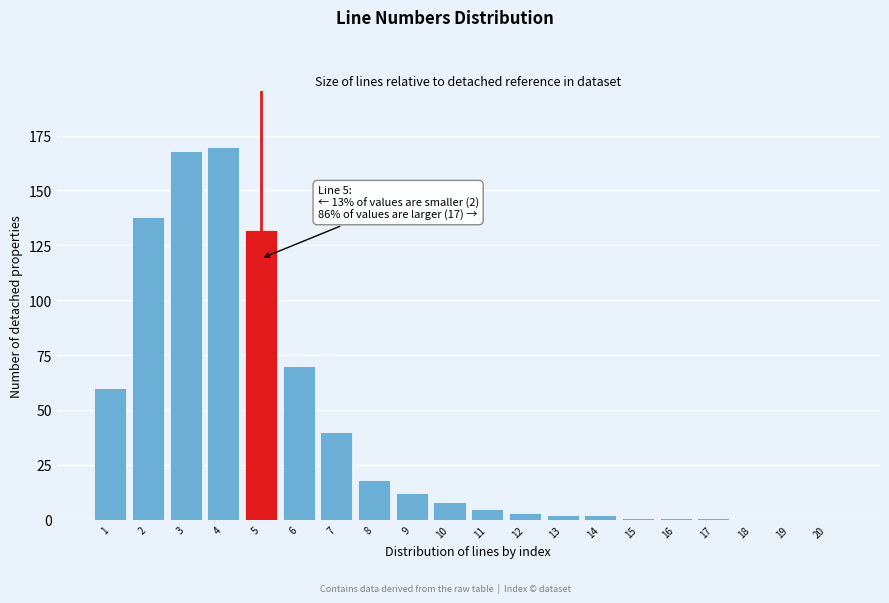

Reading left to right, extract all data points from this chart.

1=60	2=138	3=168	4=170	5=132	6=70	7=40	8=18	9=12	10=8	11=5	12=3	13=2	14=2	15=1	16=1	17=1	18=0	19=0	20=0